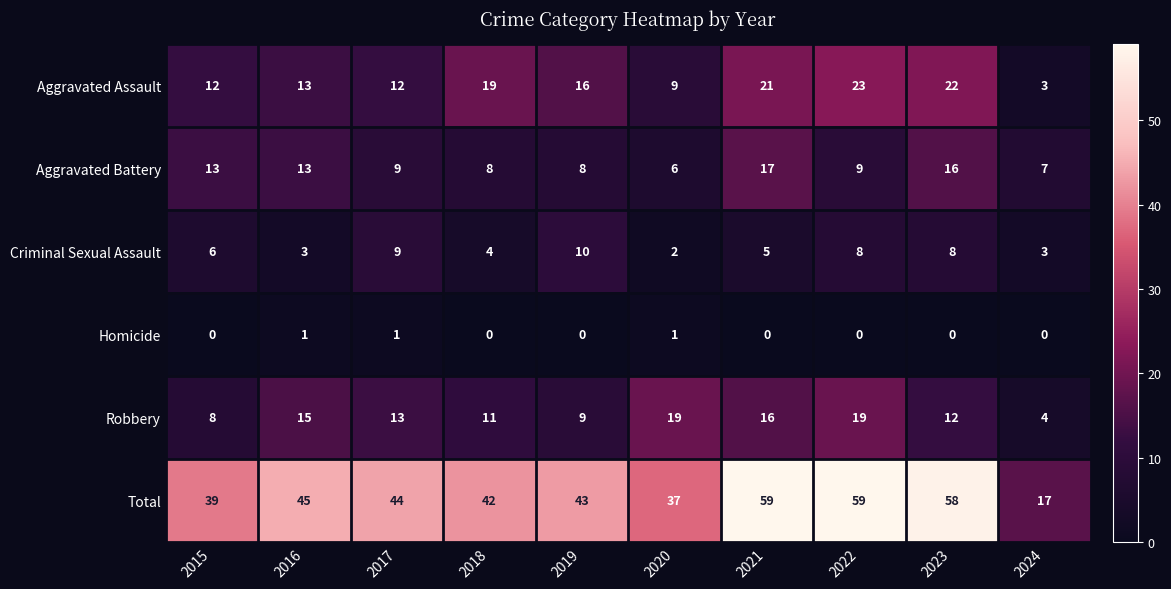

The Homicide series shows 0 at 2022. True or false?

True